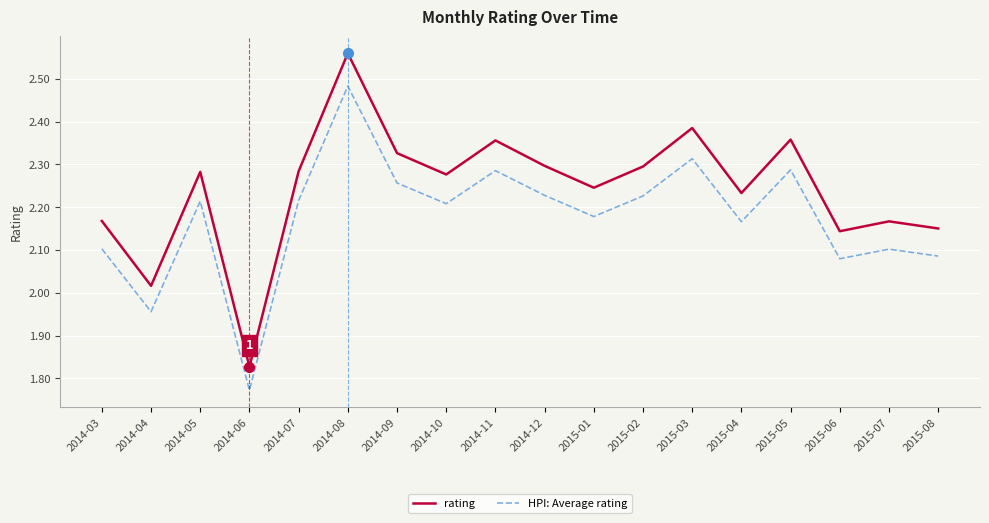

What is the difference between the maximum and minimum values in the rating series?

0.7